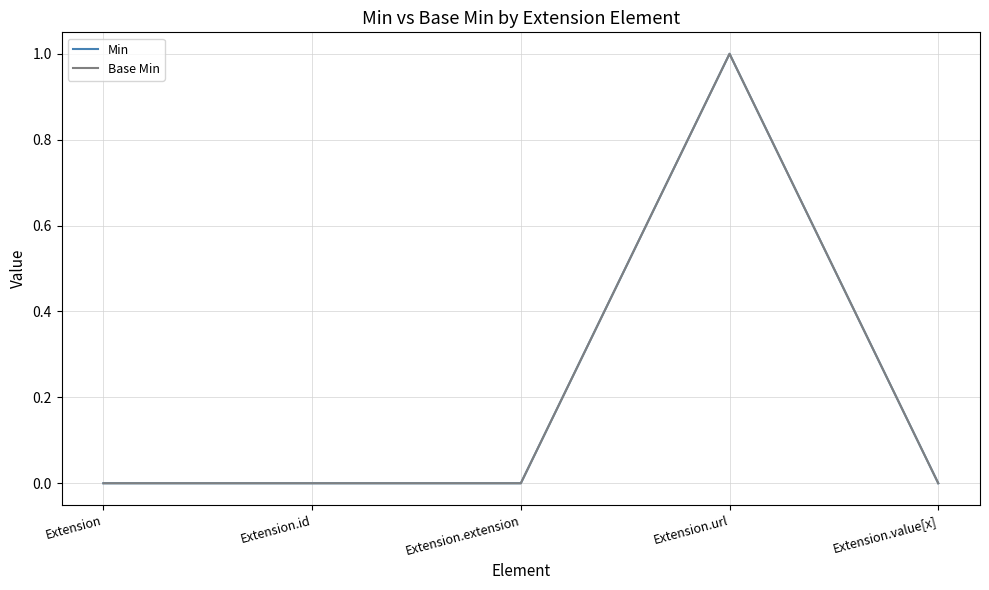

What position from the left is Extension.value[x]?

5